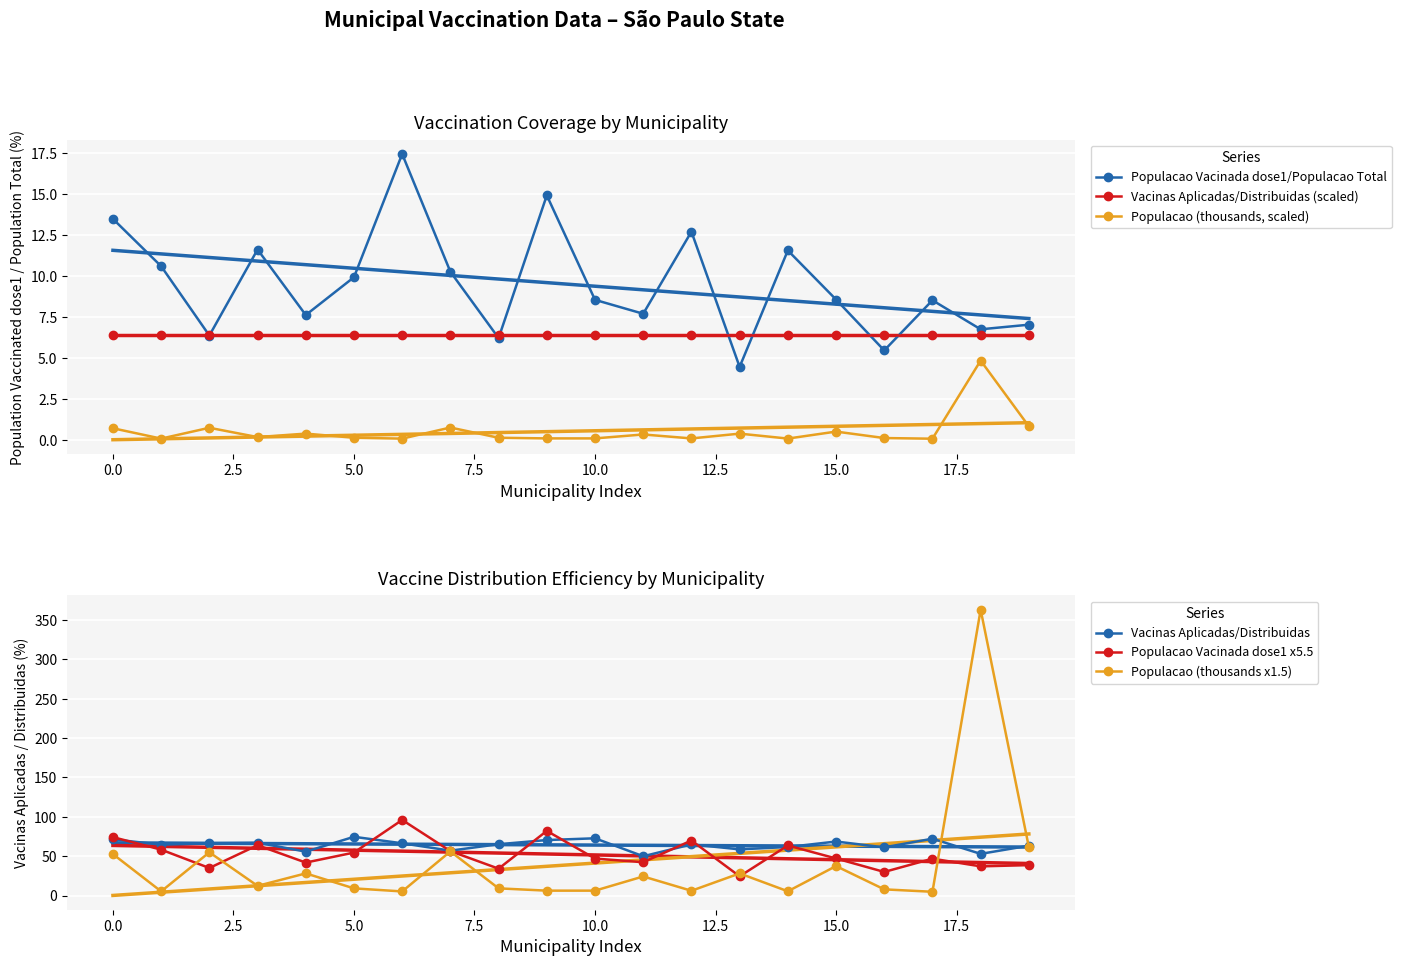

What position from the right is 10?

10